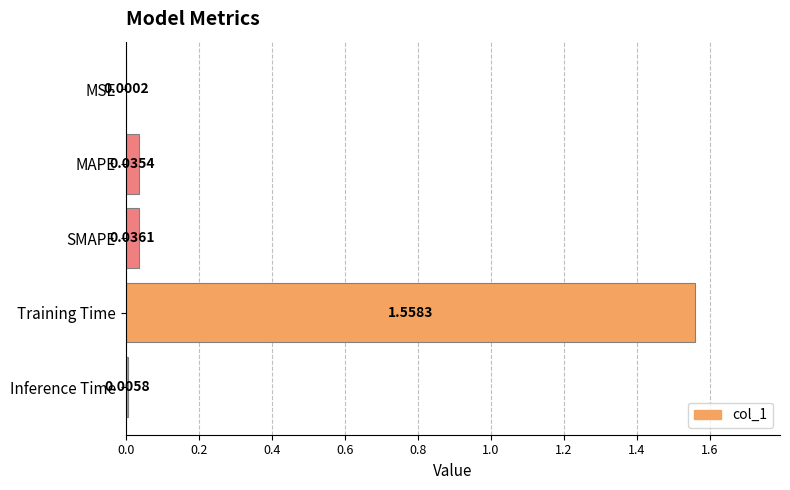

Which has a higher value, Inference Time or Training Time?

Training Time